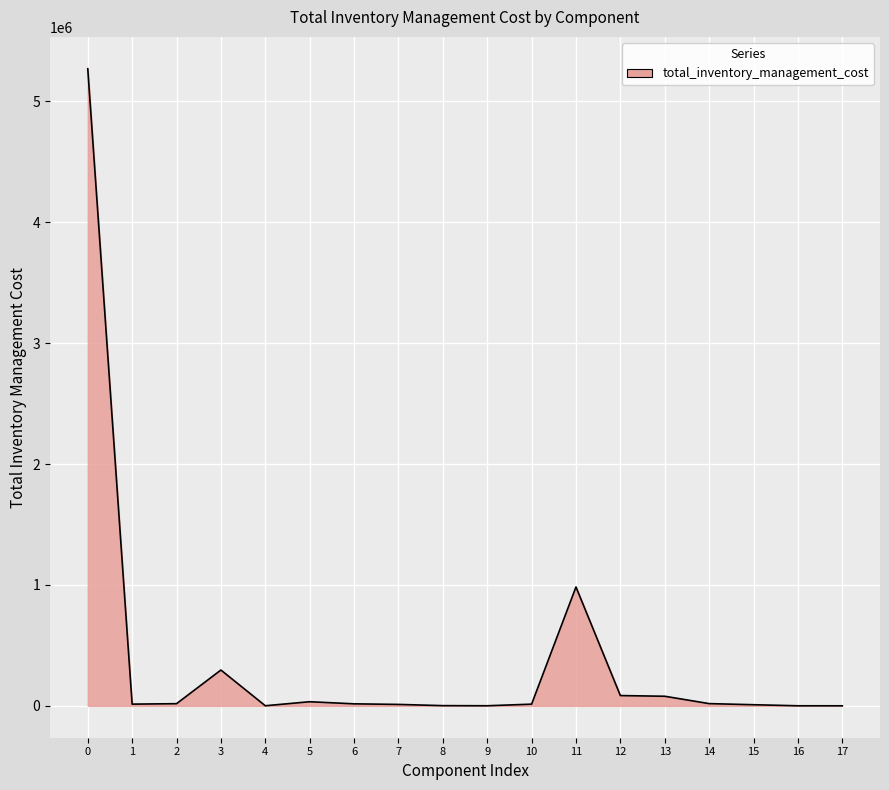

What is the maximum value shown in the chart?

5270104.8